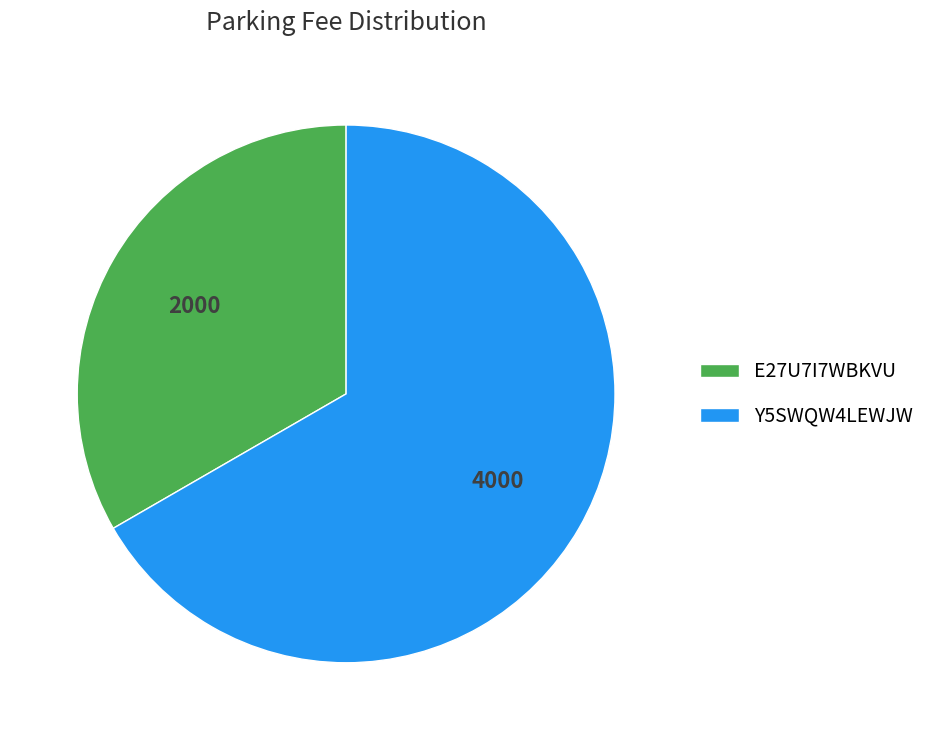

Which category accounts for the majority?

Y5SWQW4LEWJW